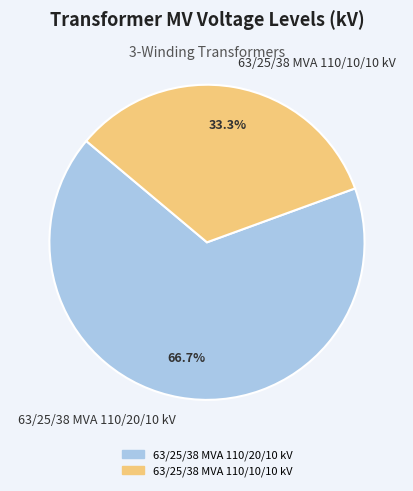

Approximately how many times larger is the value at 63/25/38 MVA 110/20/10 kV compared to 63/25/38 MVA 110/10/10 kV?

2.0